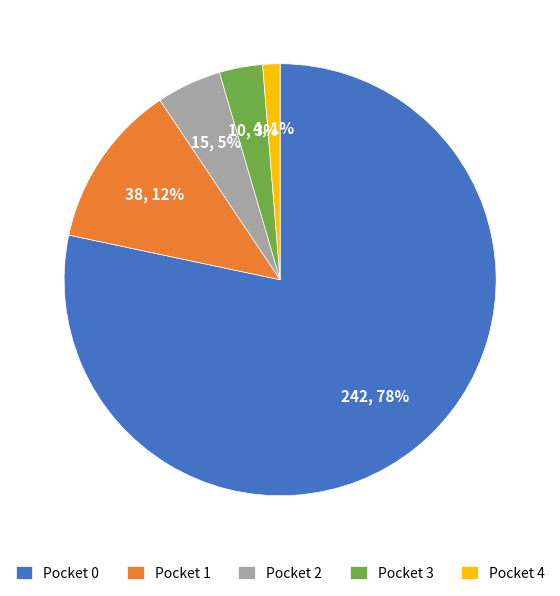

Which slice is the largest?

Pocket 0